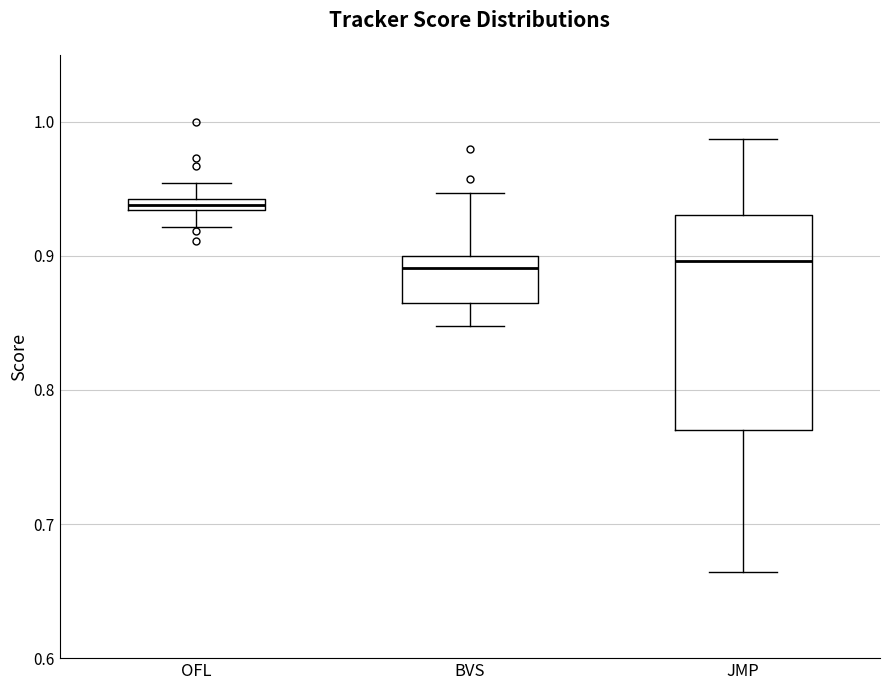

Where does the lower whisker of the box for OFL end on the y-axis? The values are not printed on the chart, so give them approximately, as read against the axis.

0.92